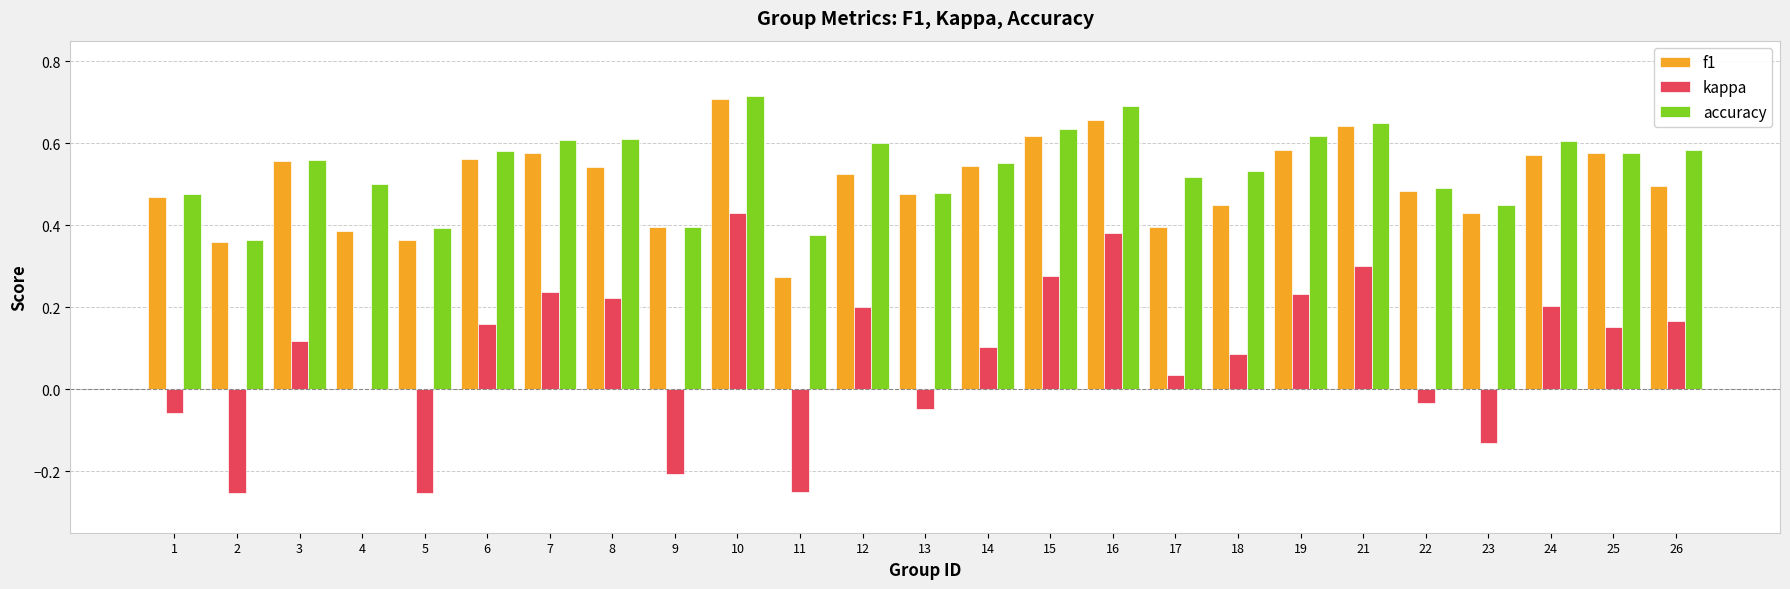

The value of f1 at 5 is 0.4. True or false?

True